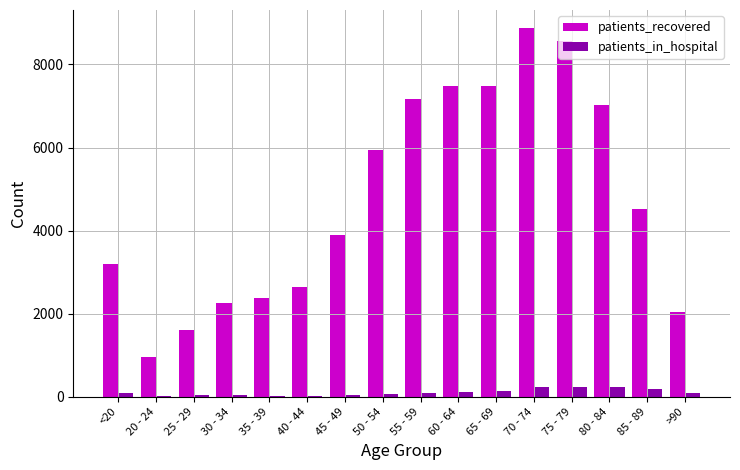

Which category has the highest value across all series?

70 - 74